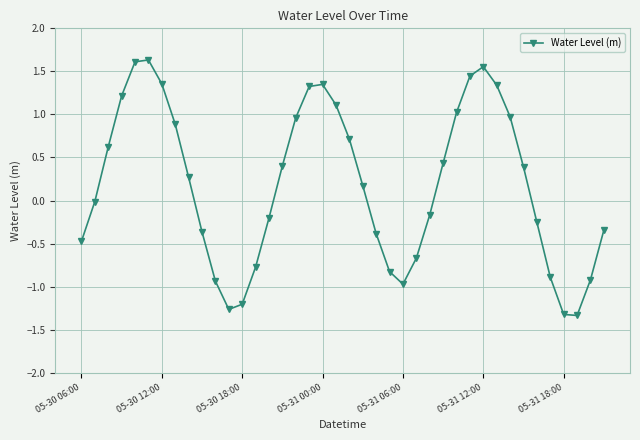

What is the smallest value displayed?

-1.3